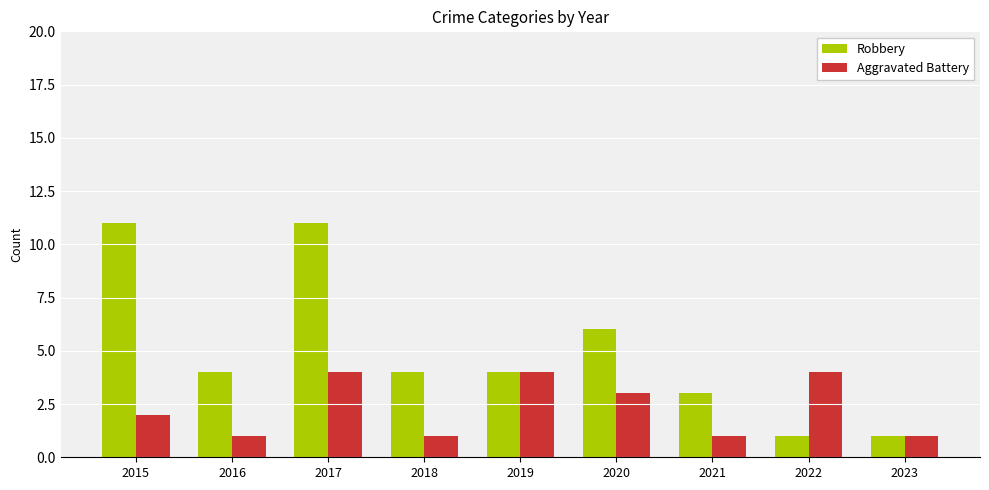

Reading left to right, list all the values displayed in this chart.

Robbery: 11	4	11	4	4	6	3	1	1
Aggravated Battery: 2	1	4	1	4	3	1	4	1